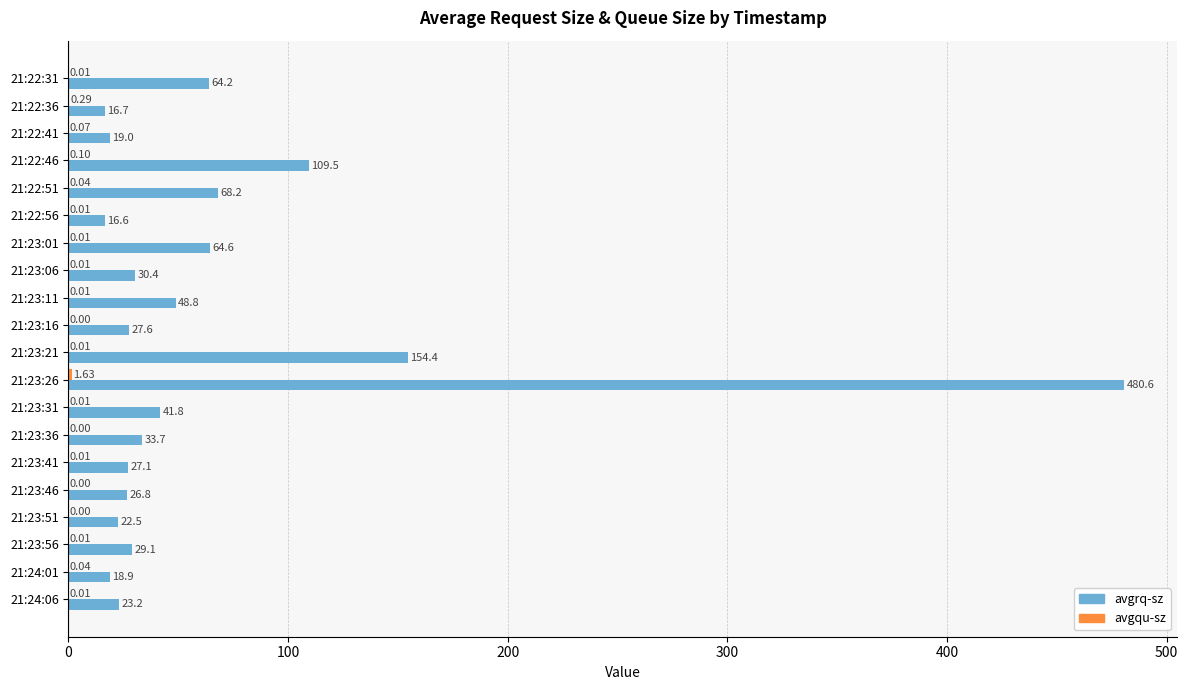

At which category is the sum across all series the highest?

21:23:26